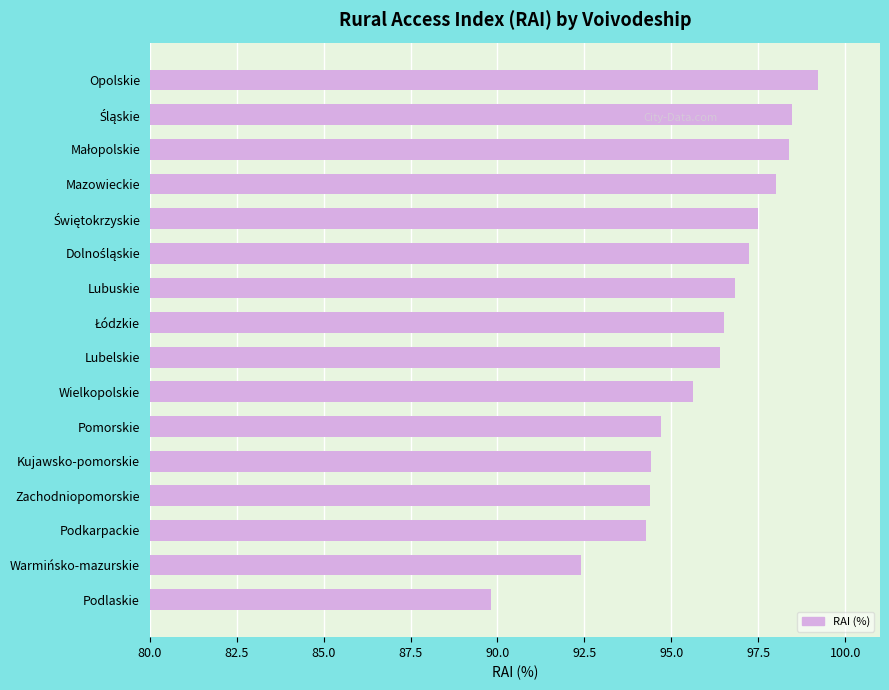

How many data points does each series have?

16